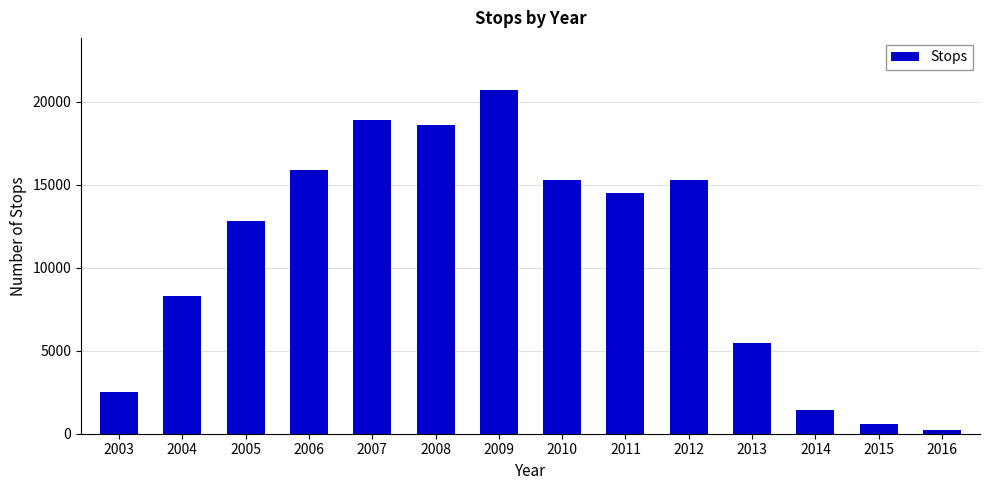

What is the smallest value displayed?

238